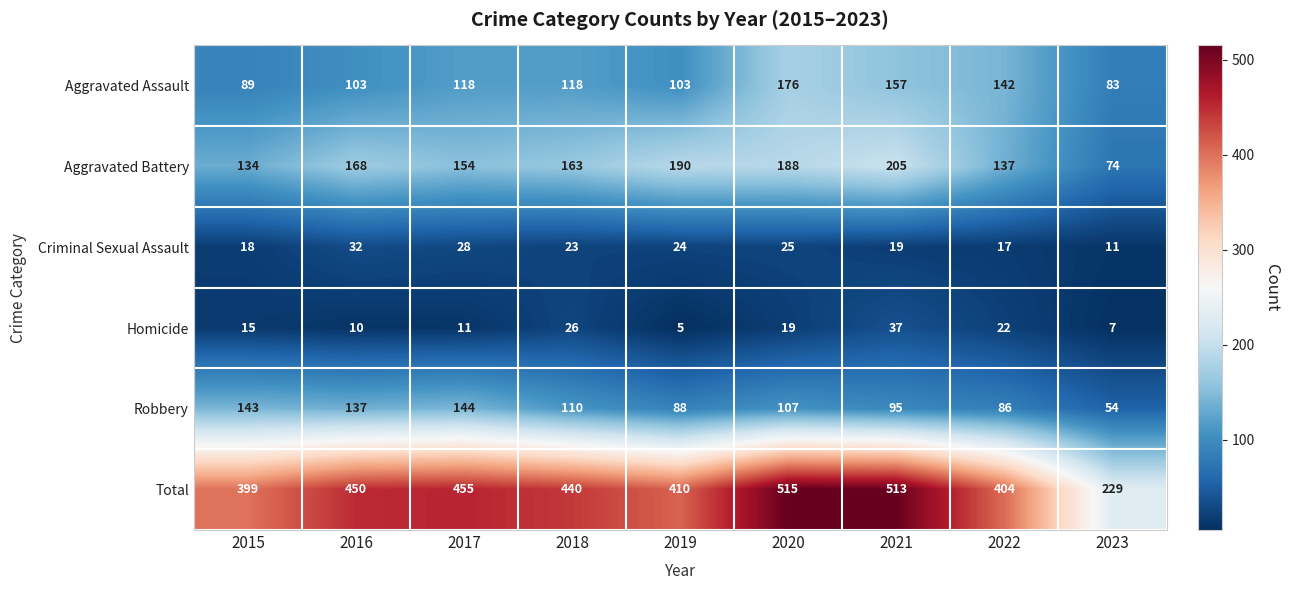

What is the spread (max minus min) of values at 2023?

222